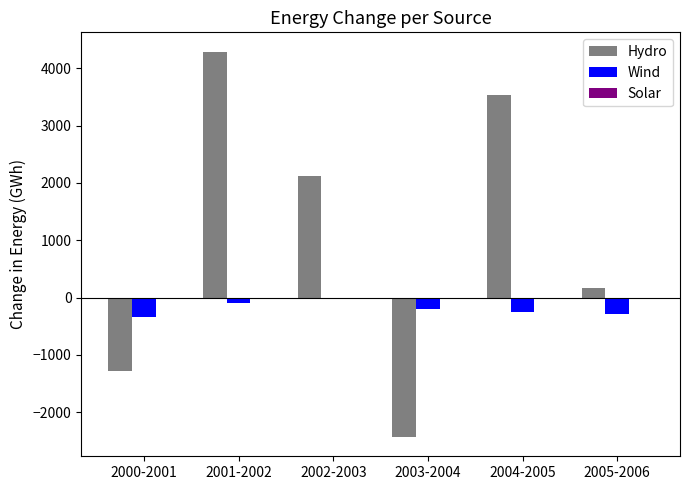

How many data points in Hydro are above 2118?

3